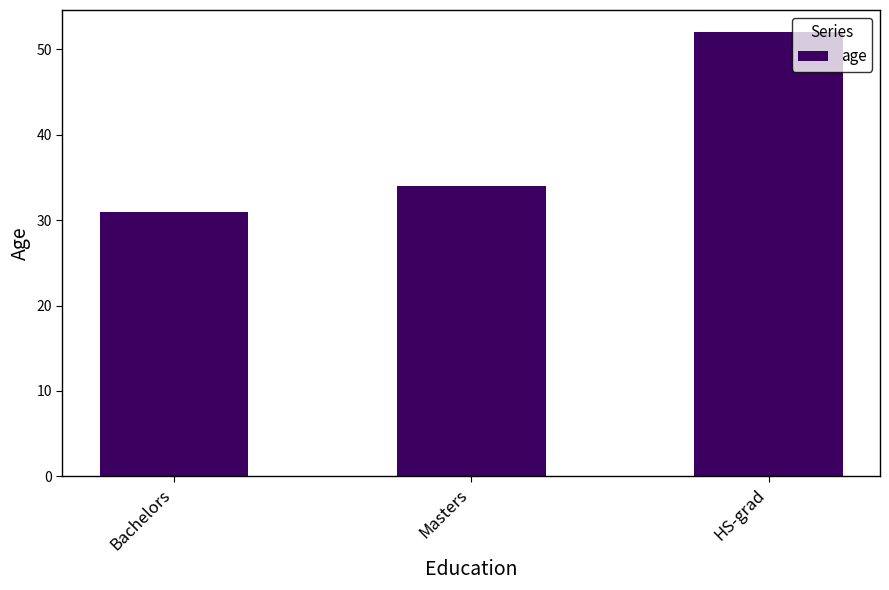

The chart shows a value of 31 at Bachelors. True or false?

True